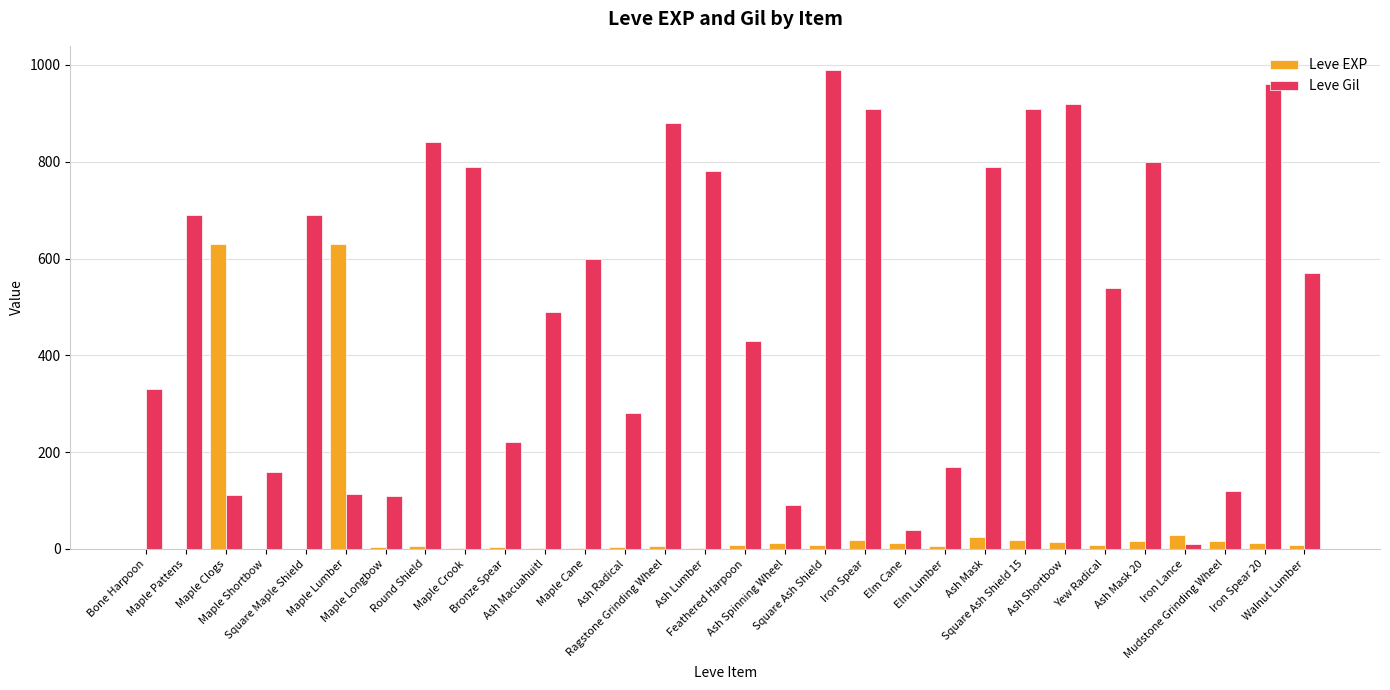

What is the total value across all series at Round Shield?

846